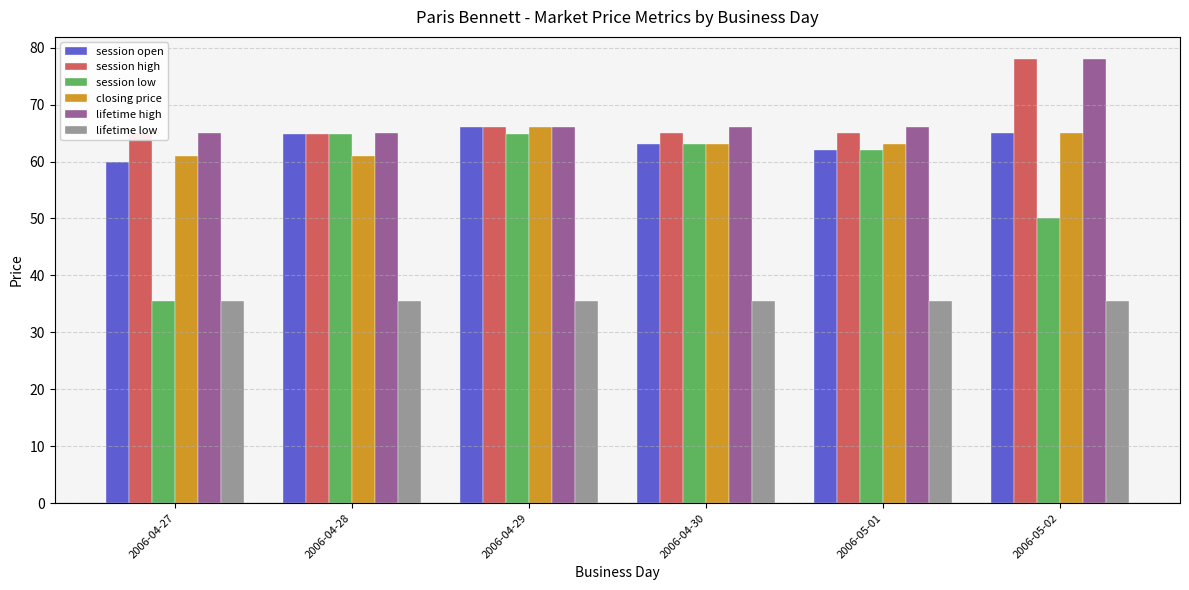

True or false: session low has a value of 13.7 at 2006-04-27.

False